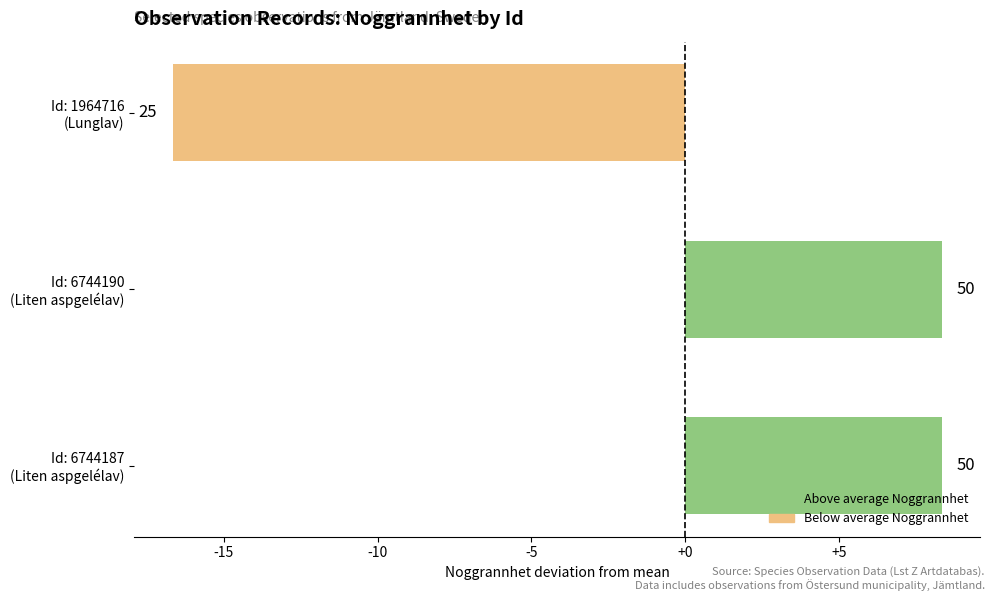

Does the chart contain any negative values?

Yes